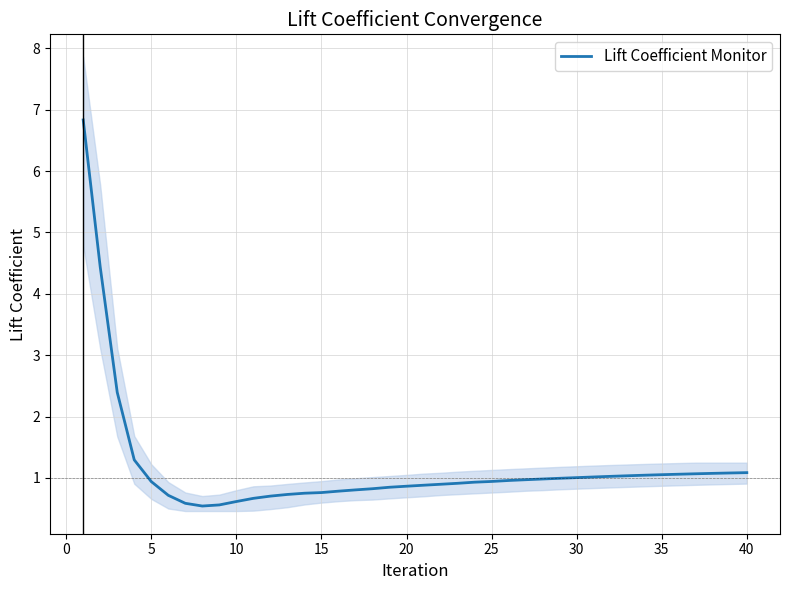

Is it true that Lift Coefficient Monitor equals 1.1 at 40?

True